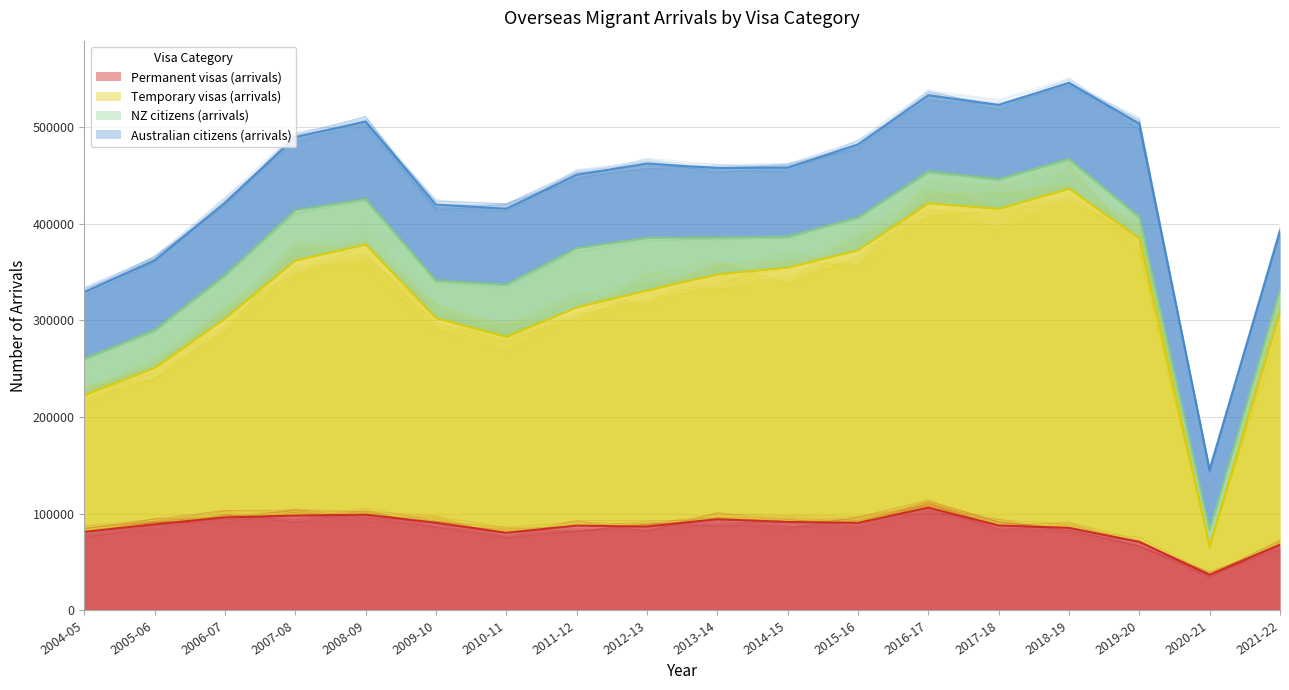

What is the approximate value of Permanent visas (arrivals) at 2007-08, to the nearest 100?

98100